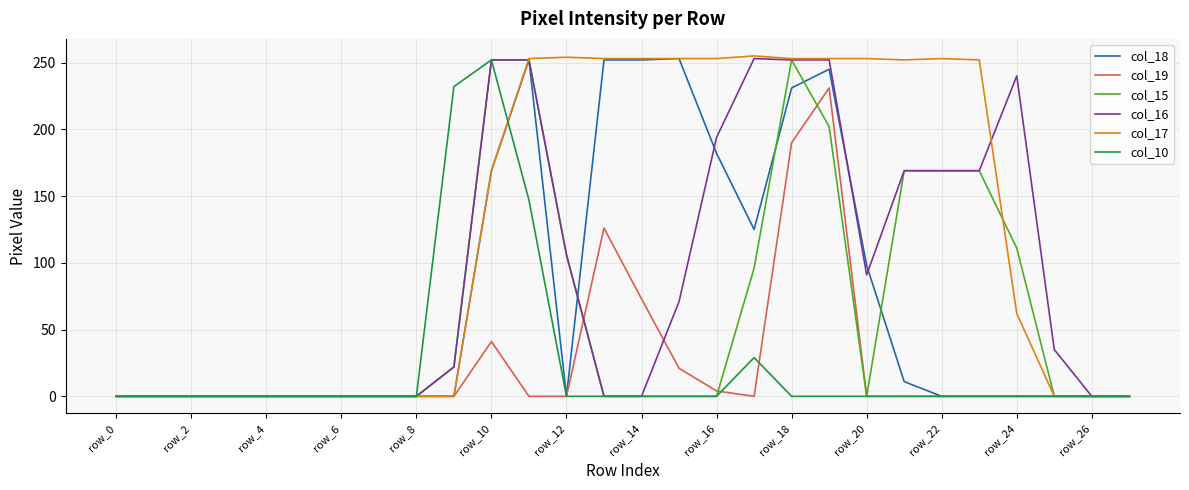

Which series has the largest total across all categories?

col_17